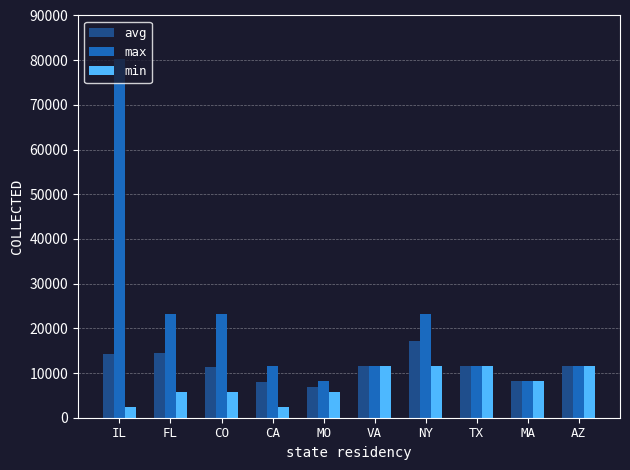

List the series in order of their overall mean, lowest first.

min, avg, max